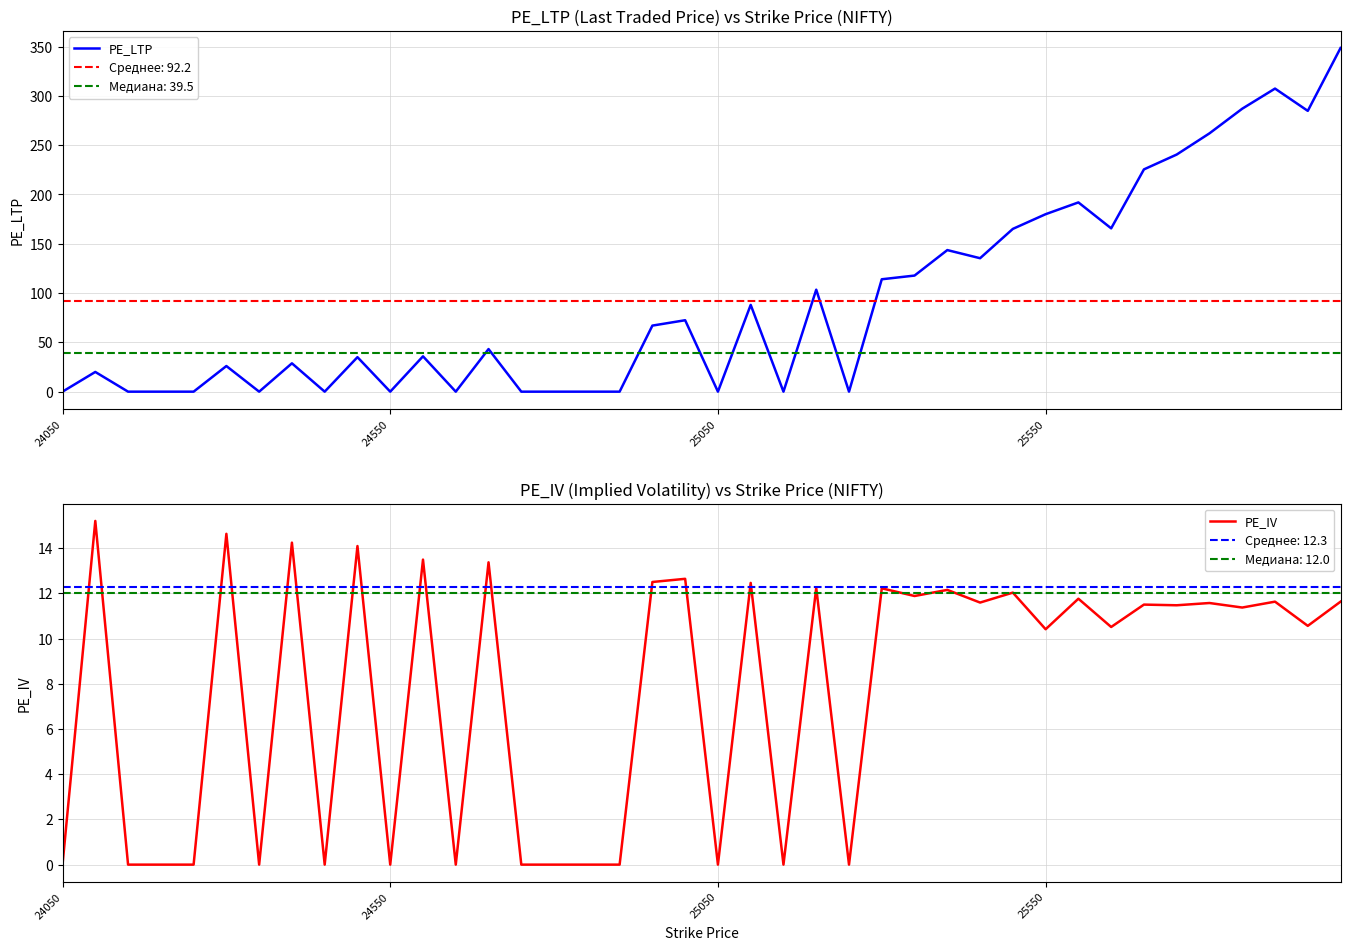

What is the maximum value for PE_LTP?

348.6